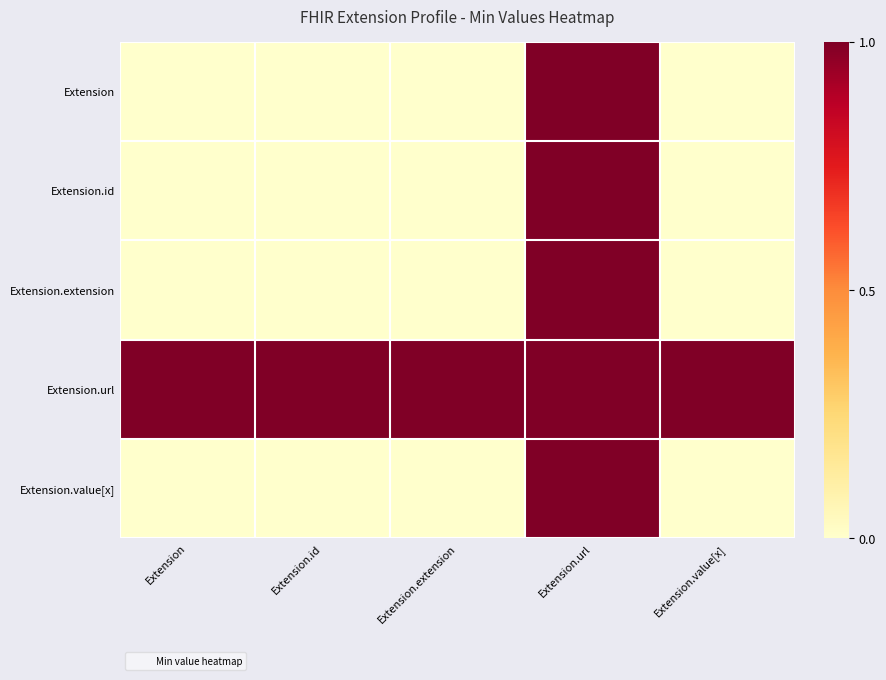

What is the total value across all series at Extension.url?

5